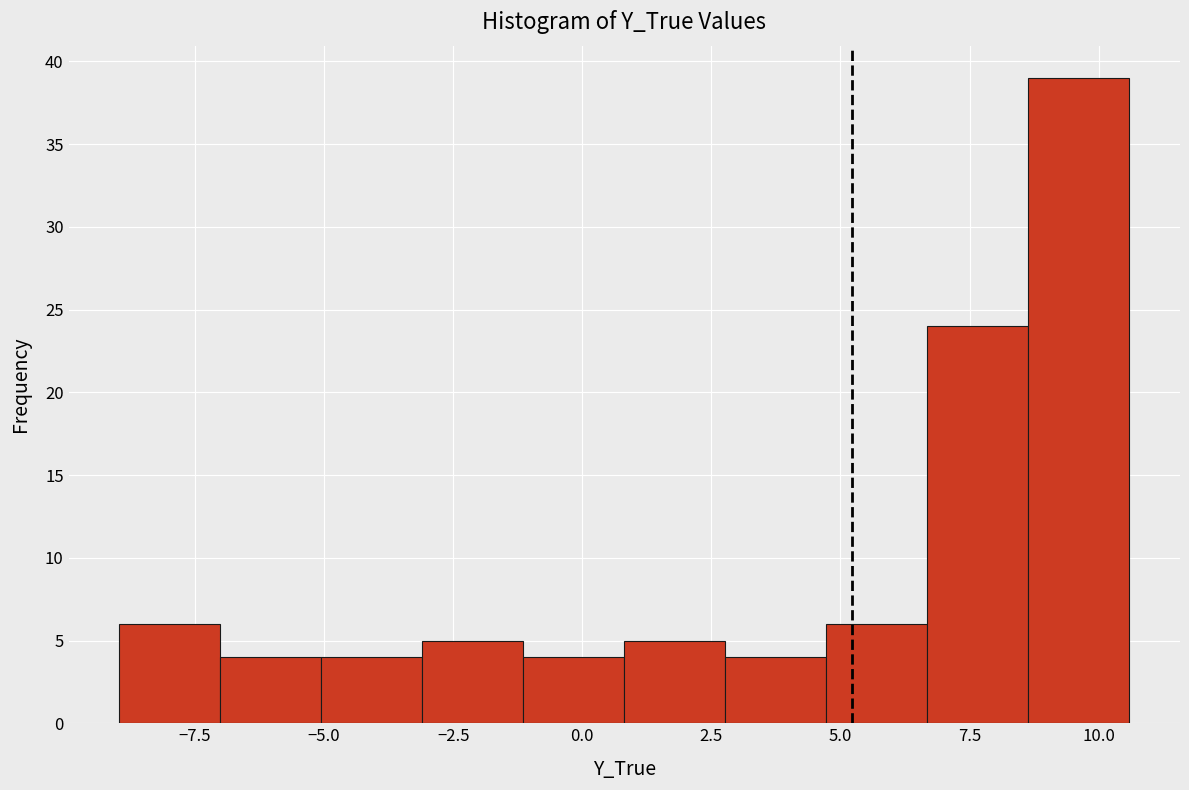

Around what value on the x-axis is the tallest bar? Give the approximate position of its centre, as read against the axis.

9.5